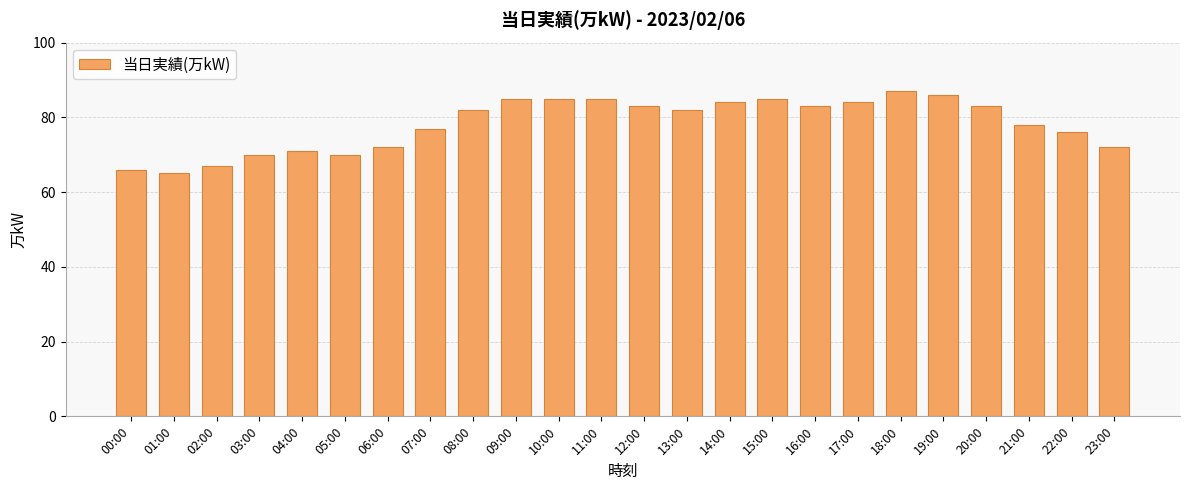

What is the label of the 13th bar from the left?

12:00